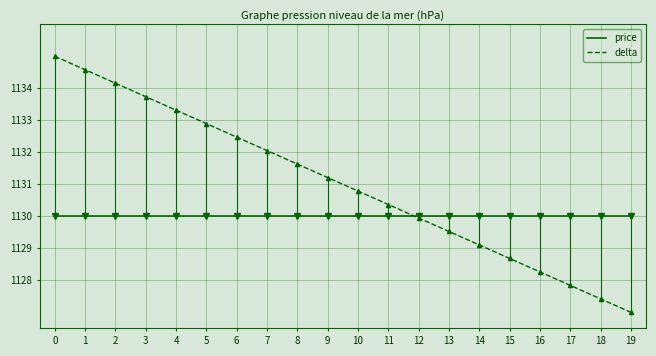

Is this an area chart (filled region under the line)?

No